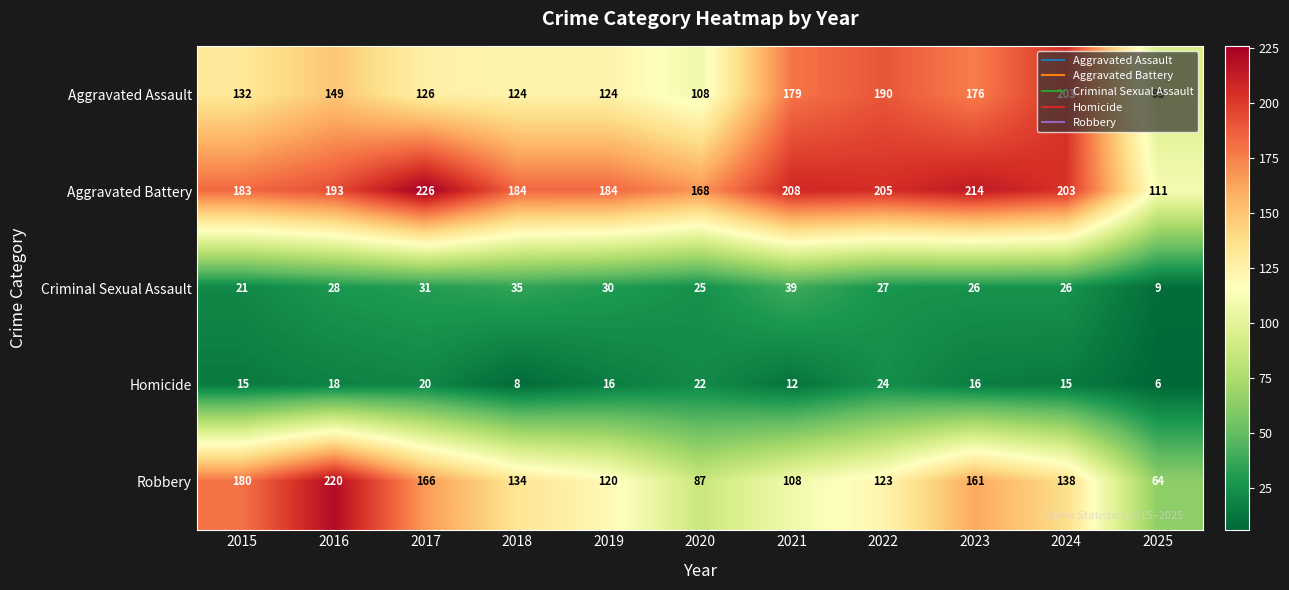

What is the difference between the maximum and minimum values in the Robbery series?

156